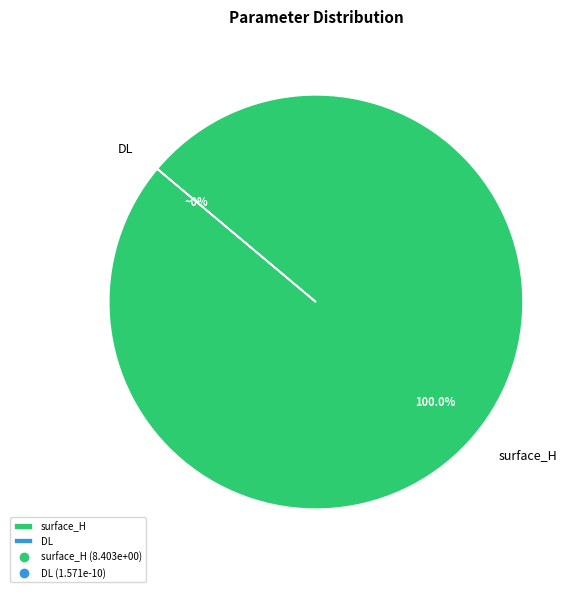

To the nearest percent, what portion does surface_H represent?

100%